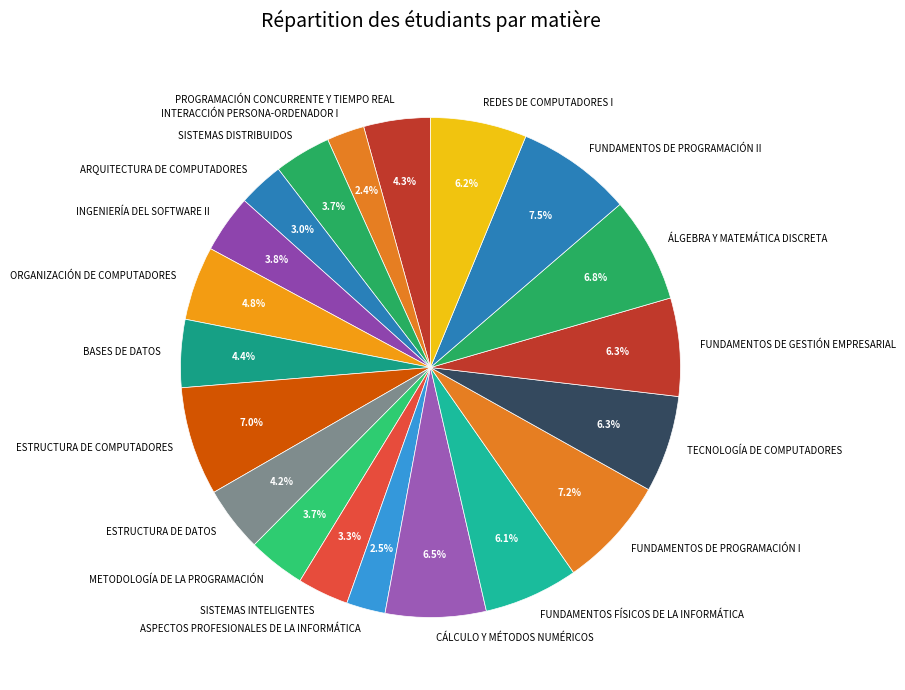

What portion of the pie excludes ESTRUCTURA DE COMPUTADORES?

93.0%